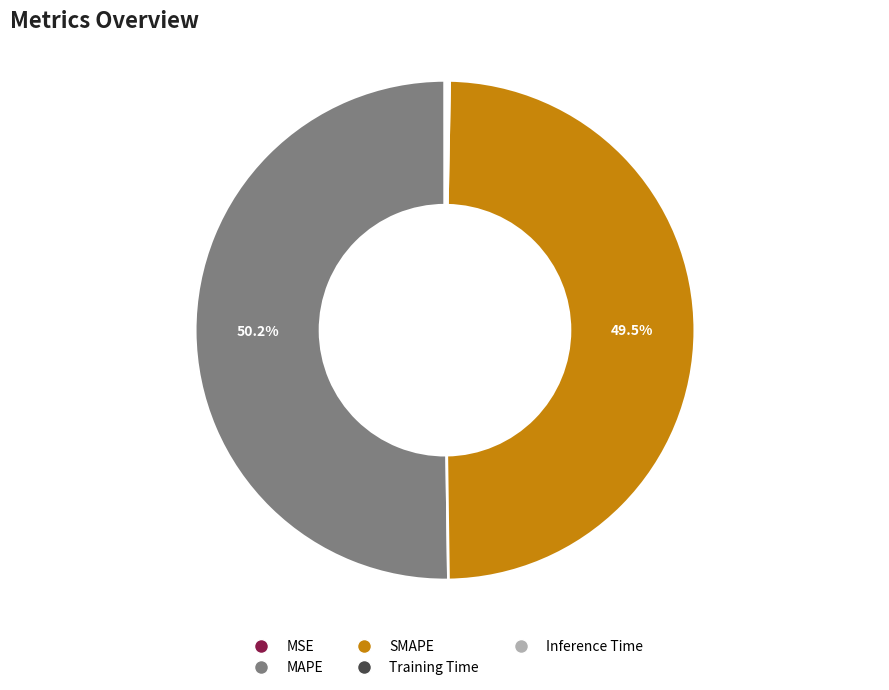

What is the largest slice in the pie chart?

MAPE